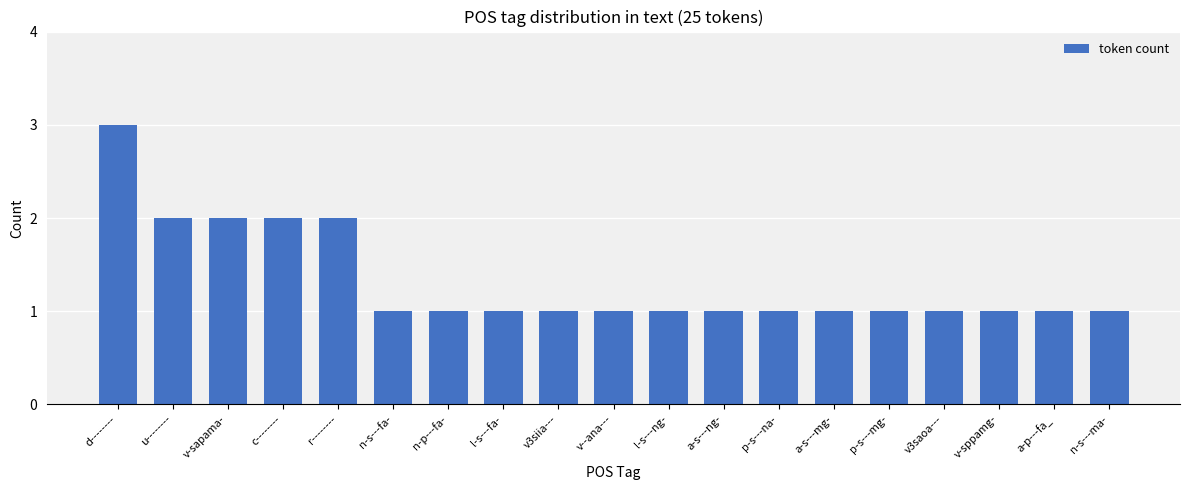

True or false: the data shows 2 at c--------.

True